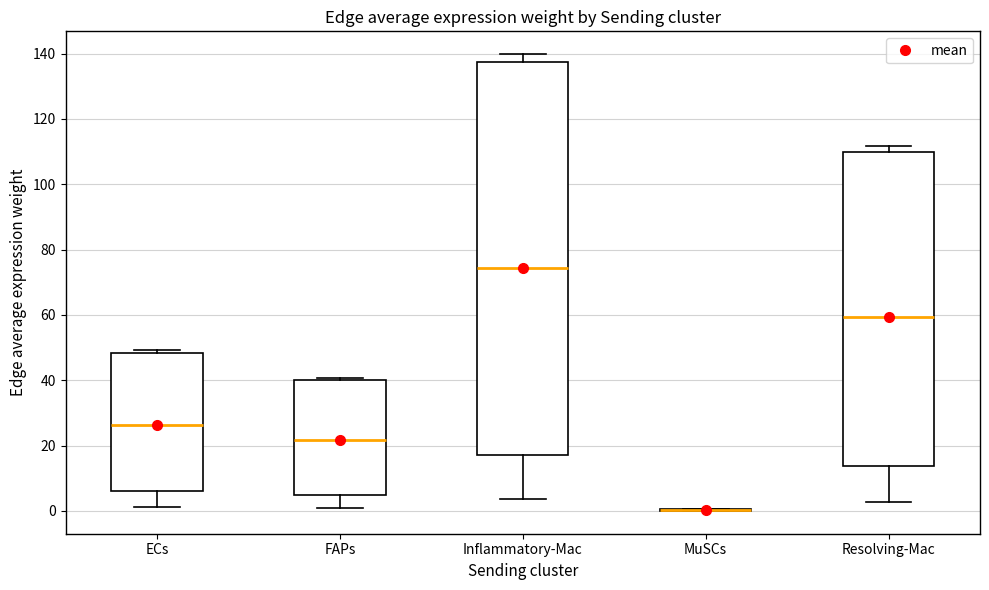

Comparing the boxes themselves (not the whiskers), which one is the tallest?

Inflammatory-Mac